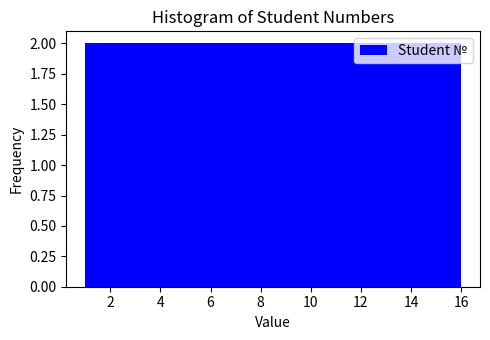

What is the height of the bar covering 12.2 to 14.2 on the x-axis? Neither the bar edges nor the heights are printed on the chart, so give them approximately, as read against the axes.

2